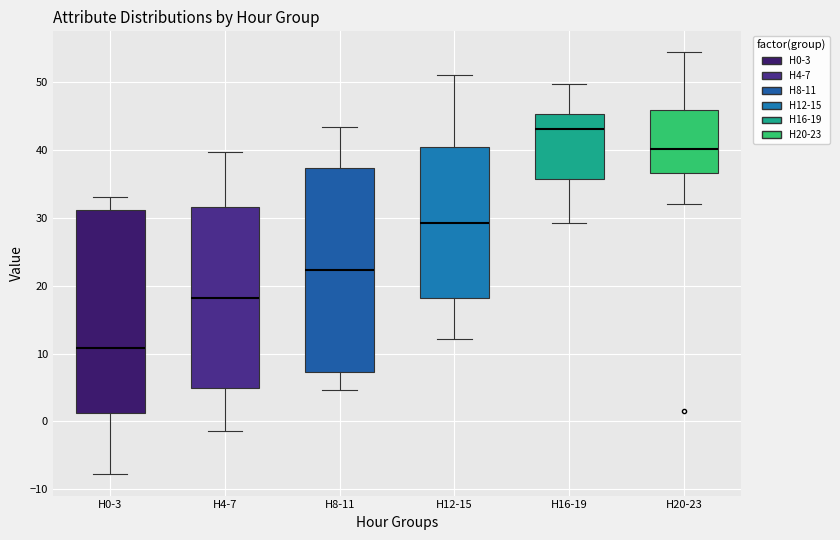

Reading left to right, read every box against the y-axis: the position of its median line, the range the box covers, and the ends of its whiskers. The values are not printed on the chart, so give them approximately, as read against the axis.

H0-3: median 11, box 1 to 31, whiskers -8 to 33
H4-7: median 18, box 5 to 32, whiskers -1 to 40
H8-11: median 22, box 7 to 37, whiskers 5 to 43
H12-15: median 29, box 18 to 41, whiskers 12 to 51
H16-19: median 43, box 36 to 45, whiskers 29 to 50
H20-23: median 40, box 37 to 46, whiskers 32 to 54